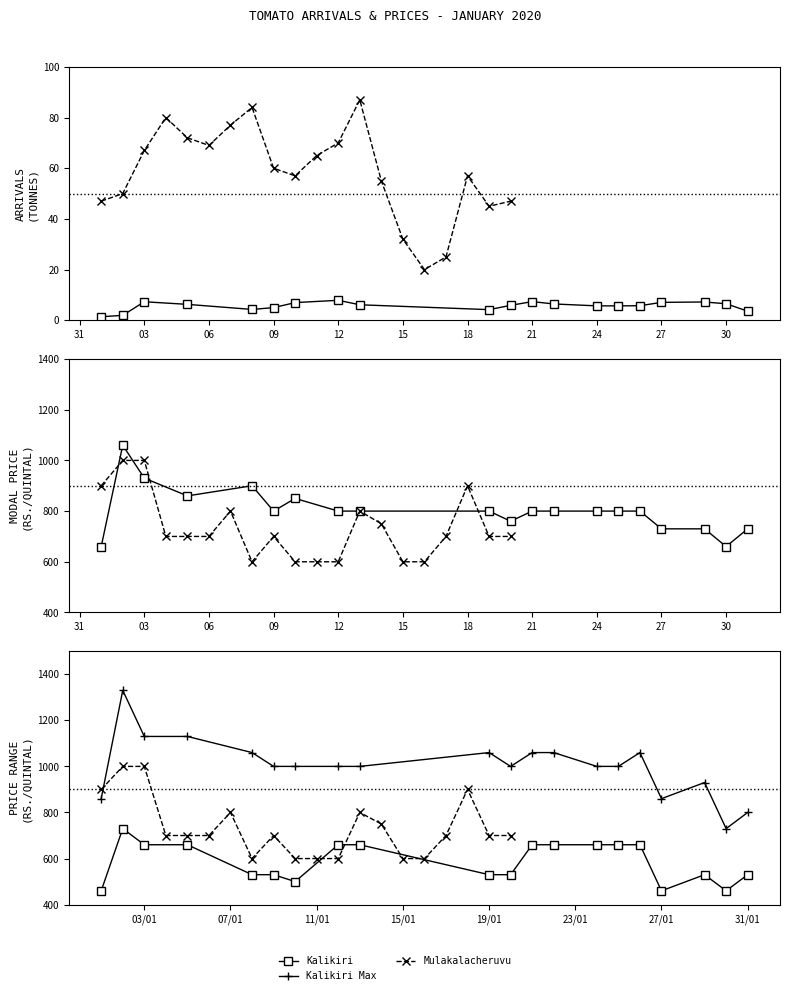

The value of Kalikiri at 24 is 5.7. True or false?

True